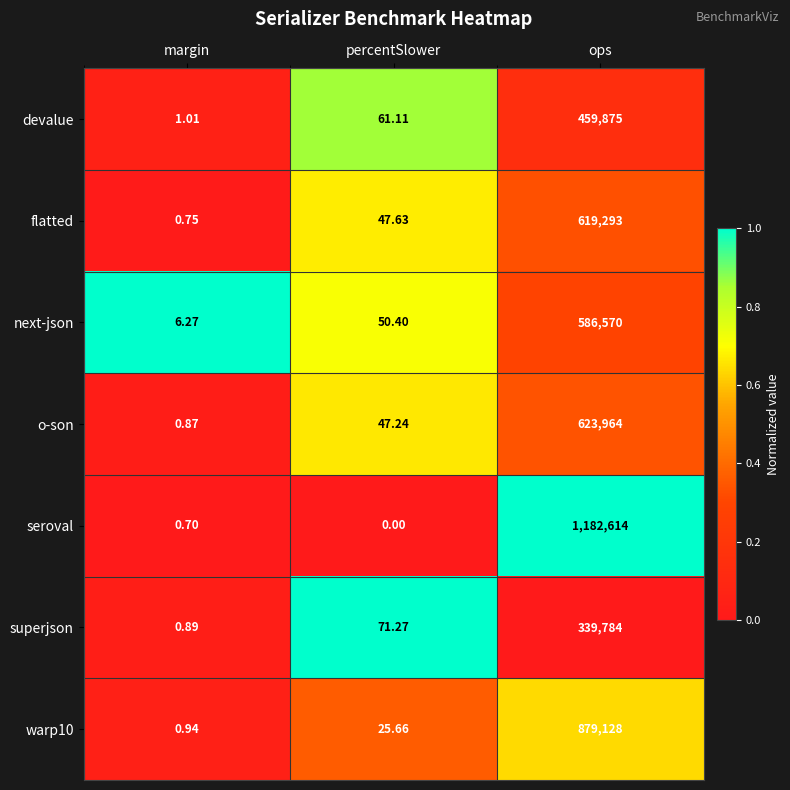

What is the total value across all series at ops?

4691228.0